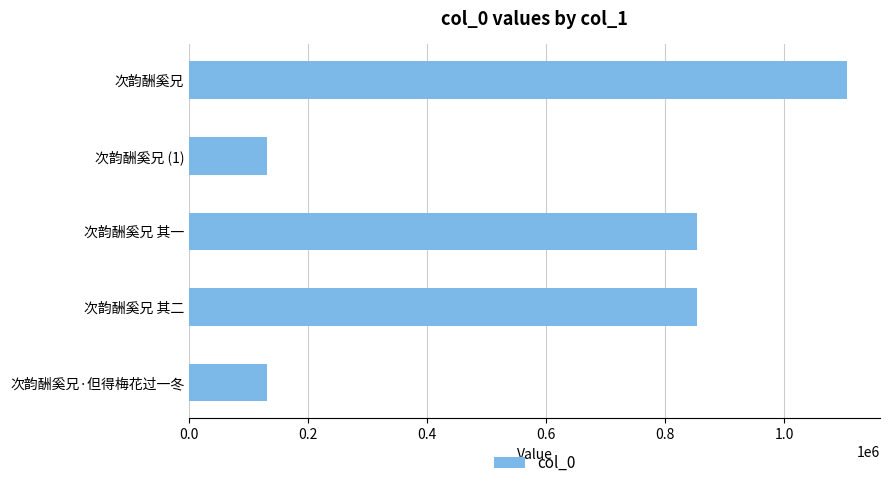

The value at 次韵酬奚兄 (1) is 130103. True or false?

True